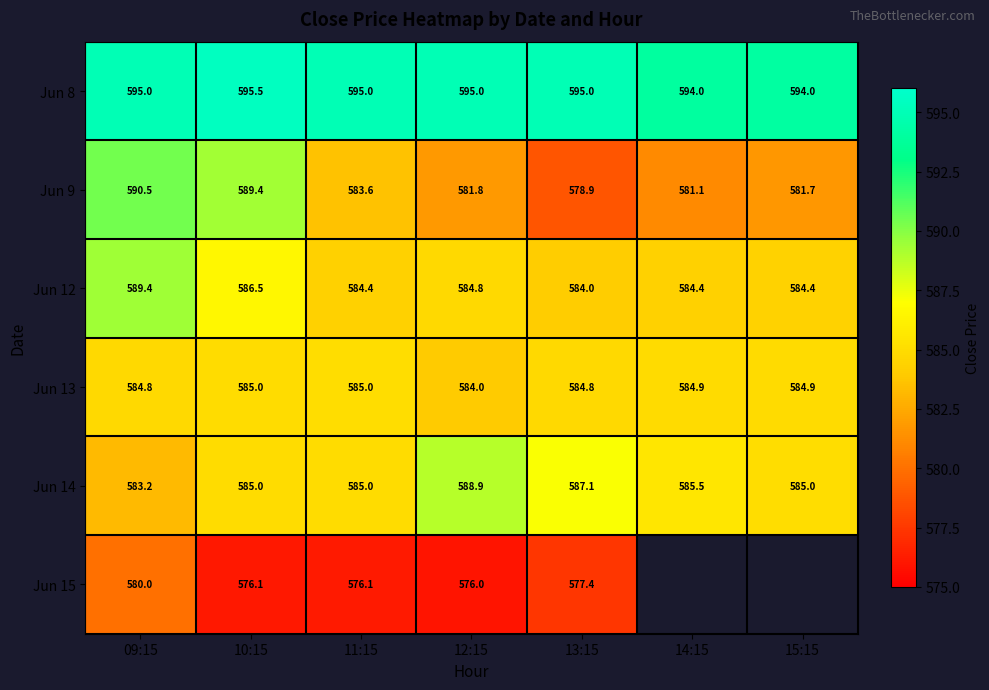

True or false: Jun 8 has a value of 595.0 at 09:15.

True